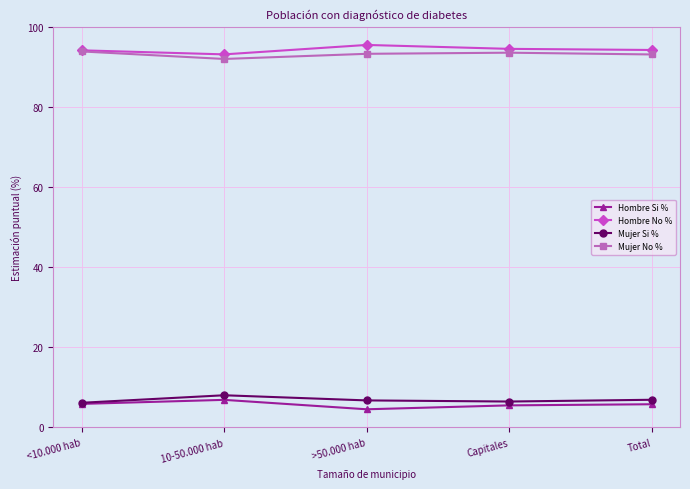

At how many categories does at least one series exceed 56?

5